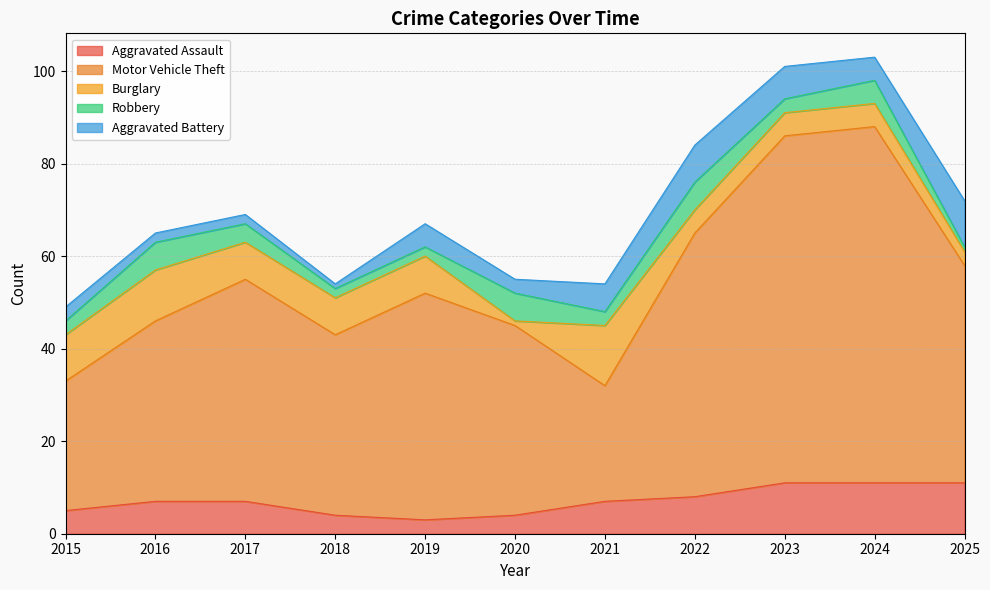

What is the maximum value shown in the chart?

77